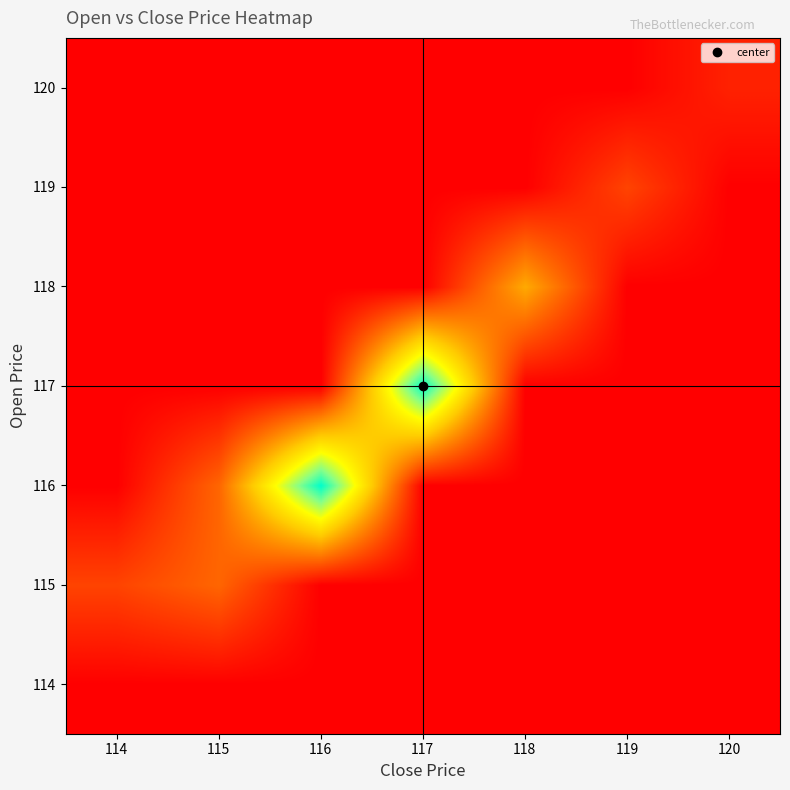

Reading right to left, transcribe all the data shown in this chart.

114: 120=0.1	119=0.1	118=0.1	117=0.1	116=0.1	115=0.1	114=0.1
115: 120=0.1	119=0.1	118=0.1	117=0.1	116=0.1	115=3.0	114=2.0
116: 120=0.1	119=0.1	118=0.1	117=0.1	116=12.1	115=3.0	114=0.1
117: 120=0.1	119=0.1	118=0.1	117=12.1	116=0.1	115=0.1	114=0.1
118: 120=0.1	119=0.1	118=5.0	117=0.1	116=0.1	115=0.1	114=0.1
119: 120=0.1	119=2.0	118=0.1	117=0.1	116=0.1	115=0.1	114=0.1
120: 120=1.1	119=0.1	118=0.1	117=0.1	116=0.1	115=0.1	114=0.1